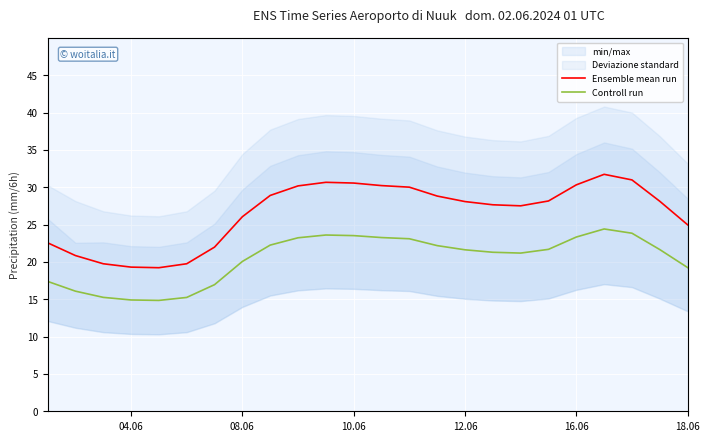

The value of Ensemble mean run at 12.06 is 15.2. True or false?

False